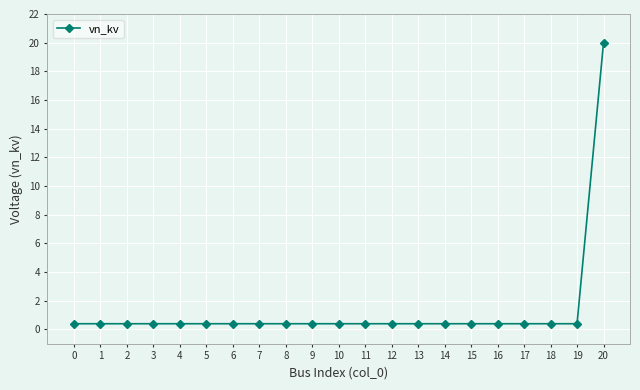

What is the average value?

1.3